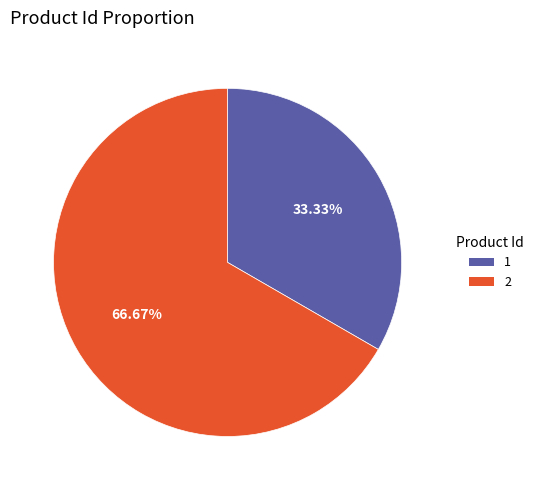

To the nearest percent, what is the combined percentage of 2 and 1?

100%